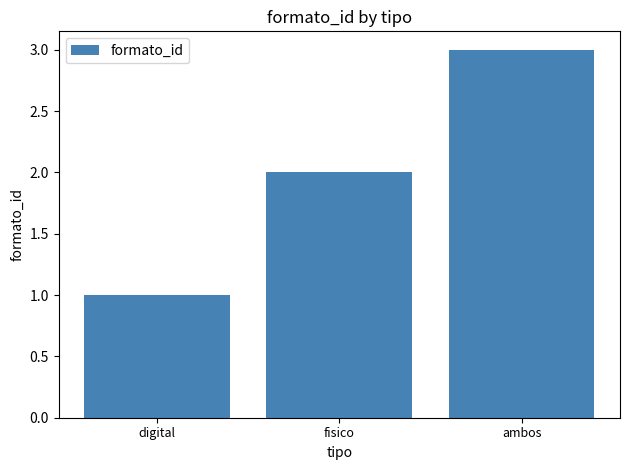

Is it true that the value at digital is 1?

True